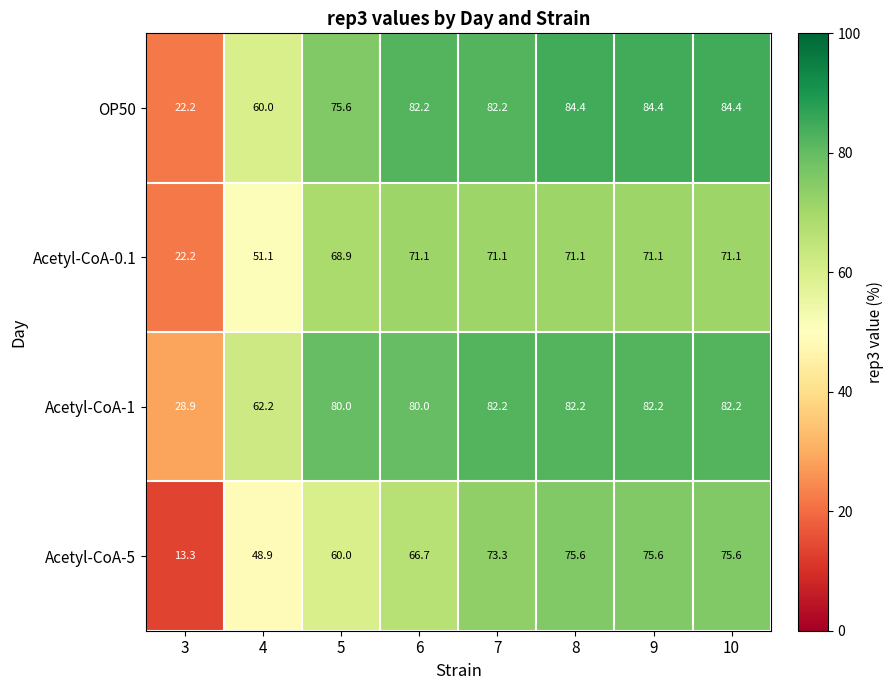

Is it true that Acetyl-CoA-1 equals 82.2 at 8?

True